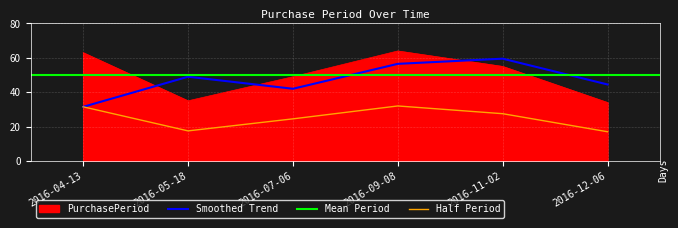

Where is the first local minimum?

2016-05-18